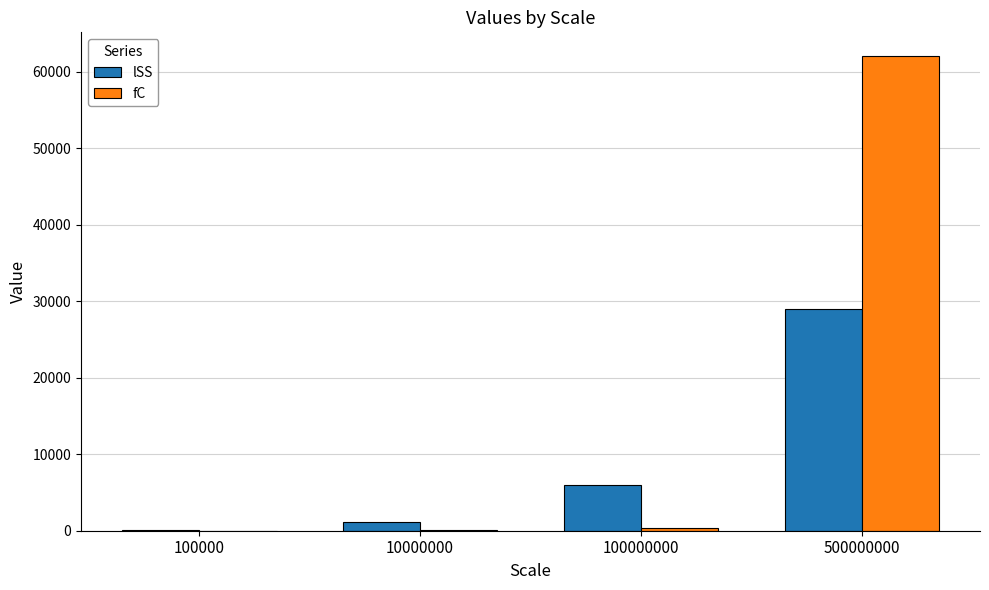

Read the lSS value at 100000.

78